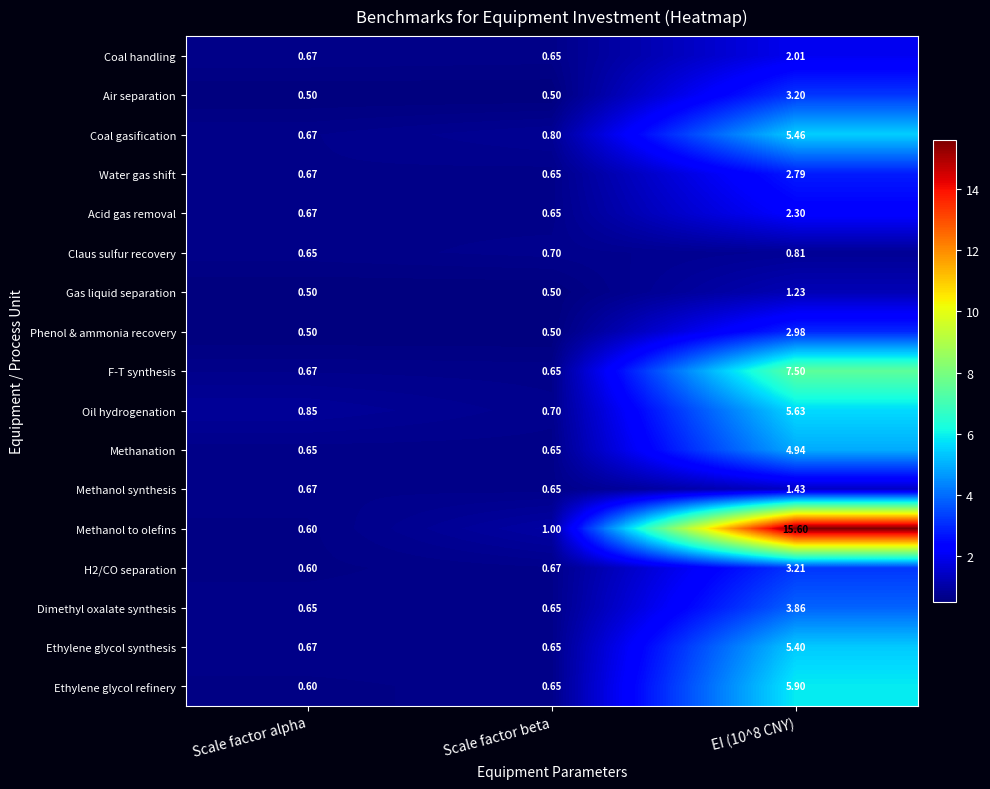

Which category has the lowest value in the Coal handling series?

Scale factor beta